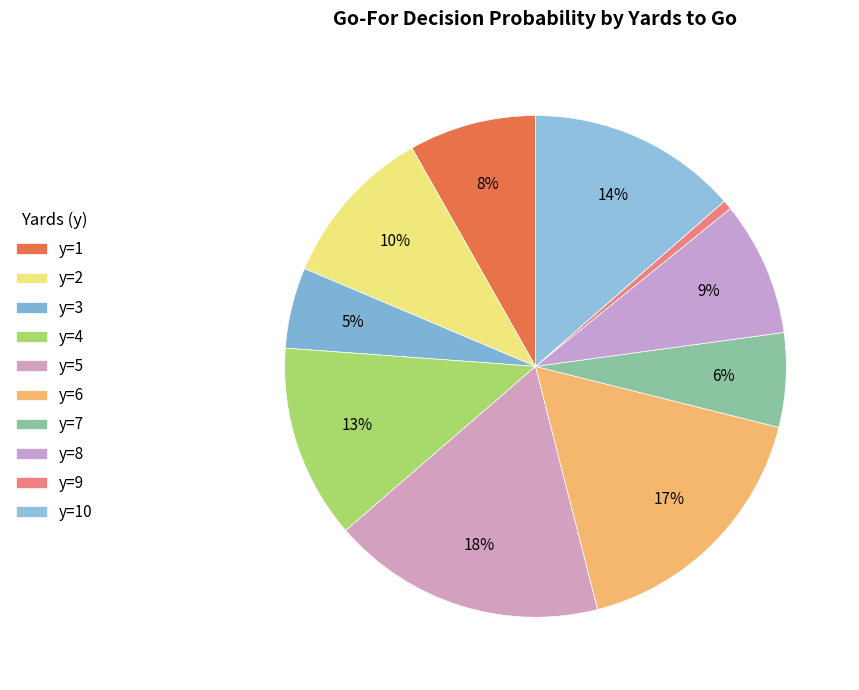

The y=8 slice represents 9% of the pie. True or false?

True